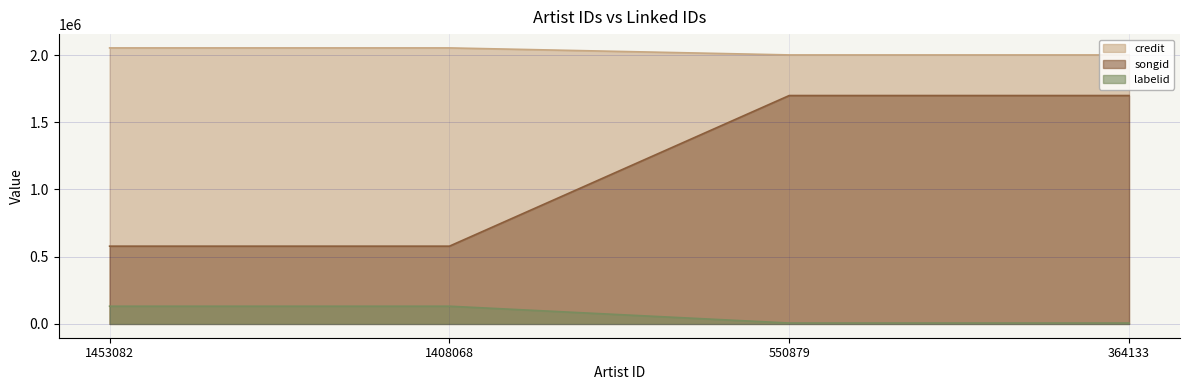

Reading left to right, list all the values displayed in this chart.

credit: 1453082=2053177	1408068=2053177	550879=2001055	364133=2001055
songid: 1453082=578425	1408068=578425	550879=1698933	364133=1698933
labelid: 1453082=131729	1408068=131729	550879=6591	364133=6591